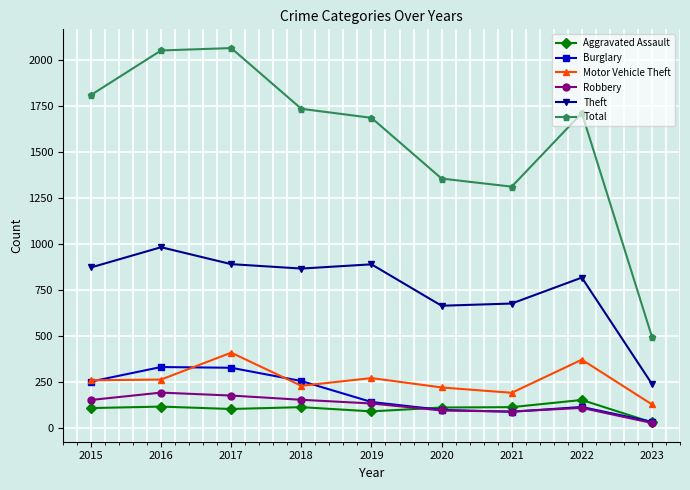

At which category does Theft reach its first local valley?

2018